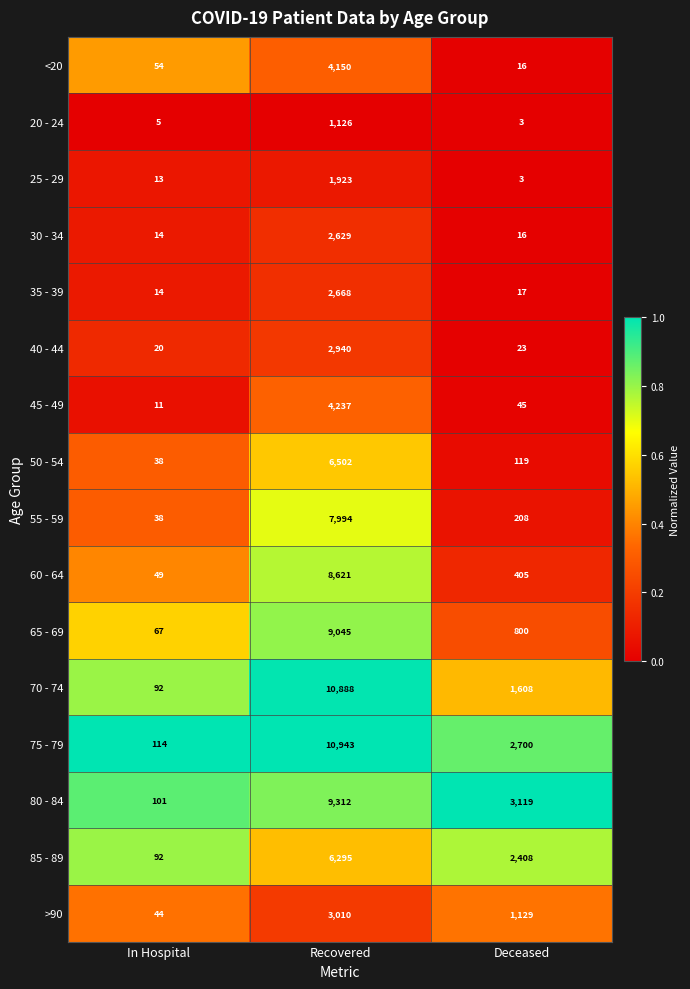

List the series in order of their peak value, lowest first.

20 - 24, 25 - 29, 30 - 34, 35 - 39, 40 - 44, >90, <20, 45 - 49, 85 - 89, 50 - 54, 55 - 59, 60 - 64, 65 - 69, 80 - 84, 70 - 74, 75 - 79